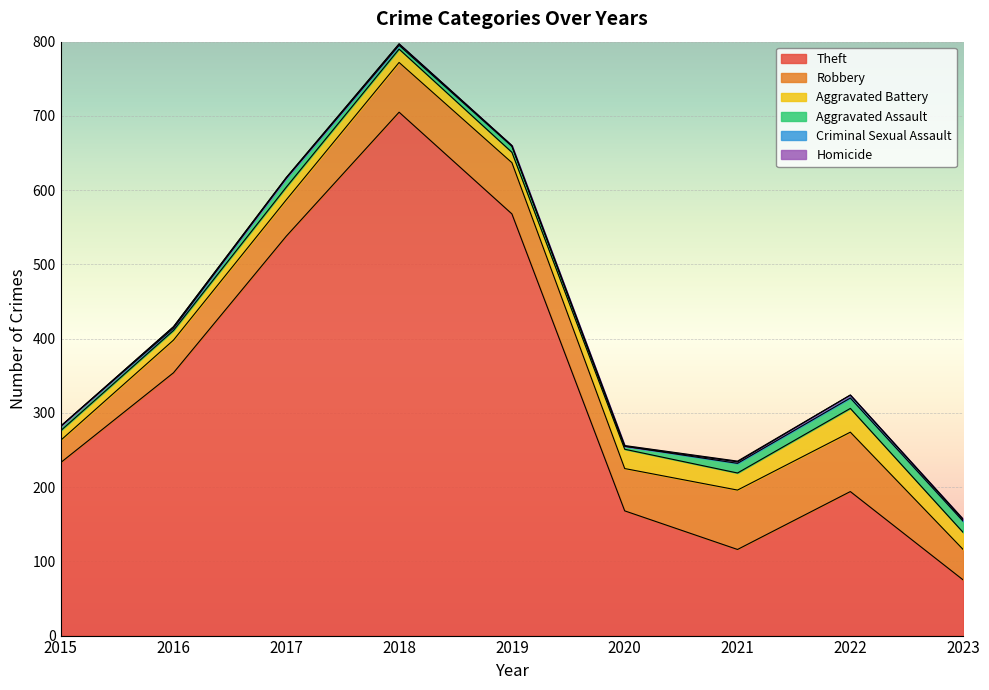

Reading left to right, transcribe all the data shown in this chart.

Theft: 2015=233	2016=354	2017=538	2018=705	2019=568	2020=168	2021=116	2022=194	2023=75
Robbery: 2015=30	2016=44	2017=49	2018=67	2019=69	2020=57	2021=80	2022=80	2023=41
Aggravated Battery: 2015=13	2016=13	2017=17	2018=18	2019=14	2020=26	2021=23	2022=32	2023=23
Aggravated Assault: 2015=6	2016=3	2017=12	2018=5	2019=8	2020=4	2021=13	2022=14	2023=15
Criminal Sexual Assault: 2015=0	2016=2	2017=1	2018=2	2019=1	2020=0	2021=2	2022=4	2023=2
Homicide: 2015=0	2016=0	2017=0	2018=0	2019=0	2020=1	2021=1	2022=0	2023=1